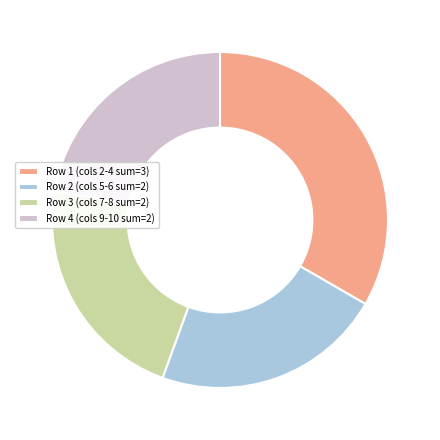

Is it true that Row 4 is 36% of the pie?

False